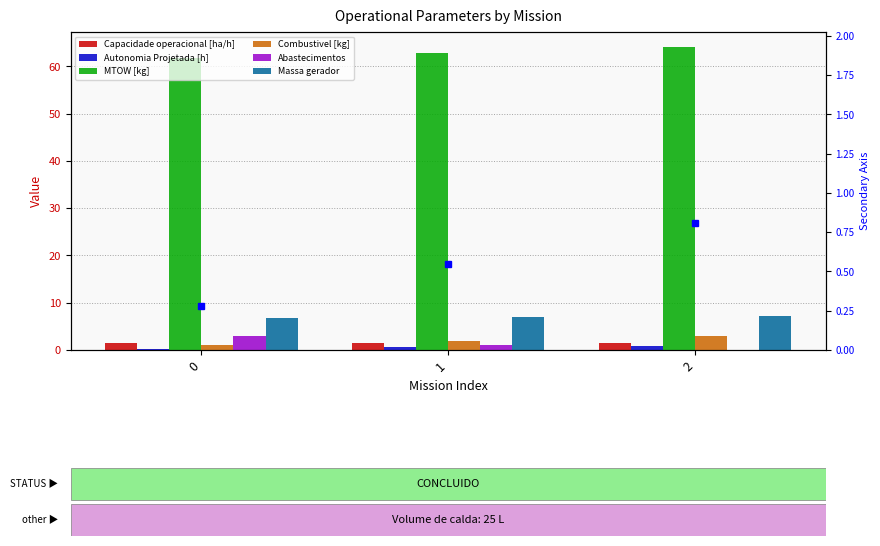

What is the difference between the Abastecimentos values at 2 and 0?

3.0